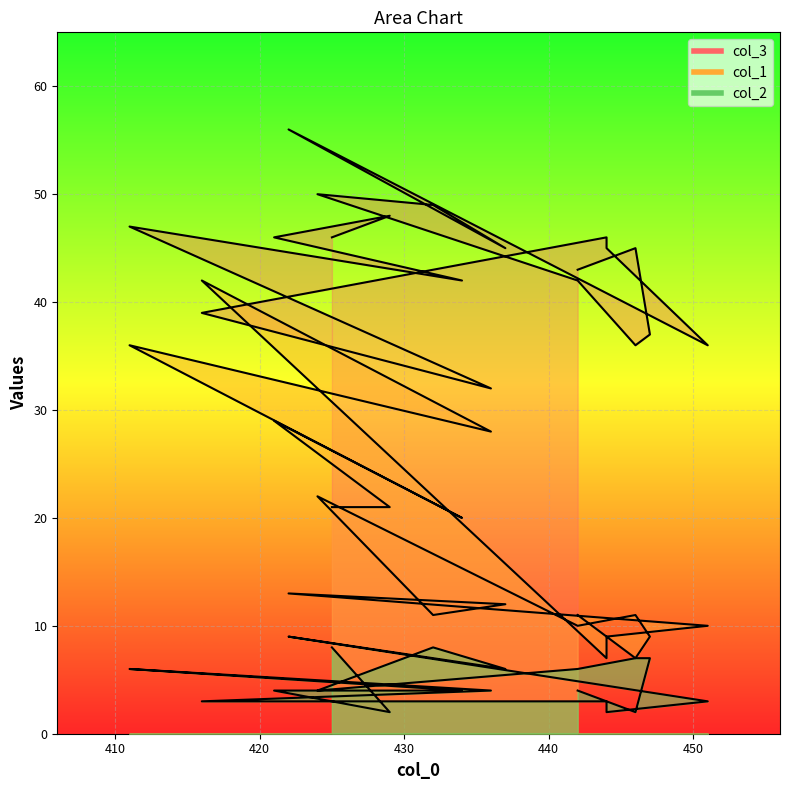

Is the value of col_1 at 437 greater than the value of col_3 at 442?

No